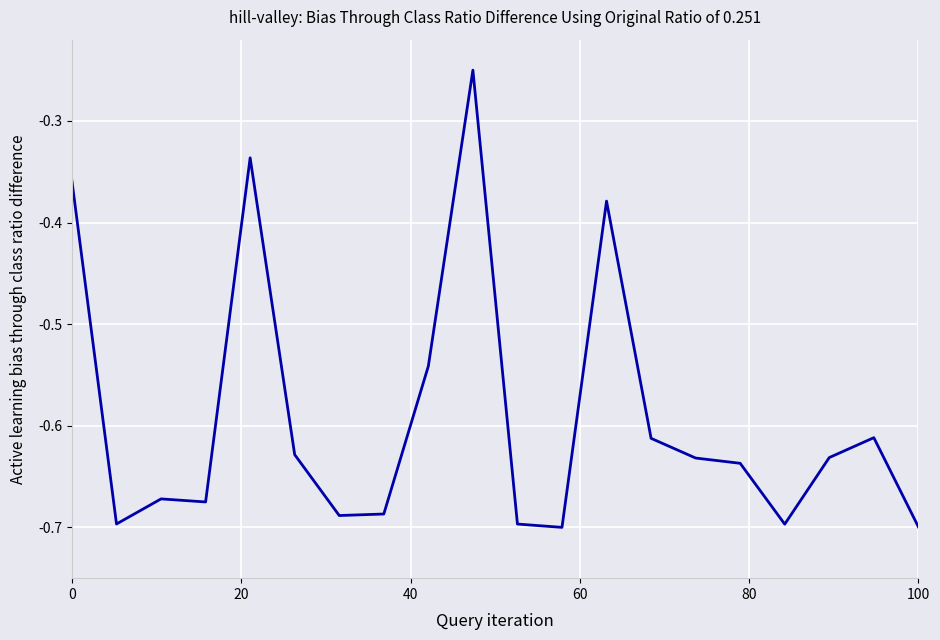

How many lines are shown in the chart?

1